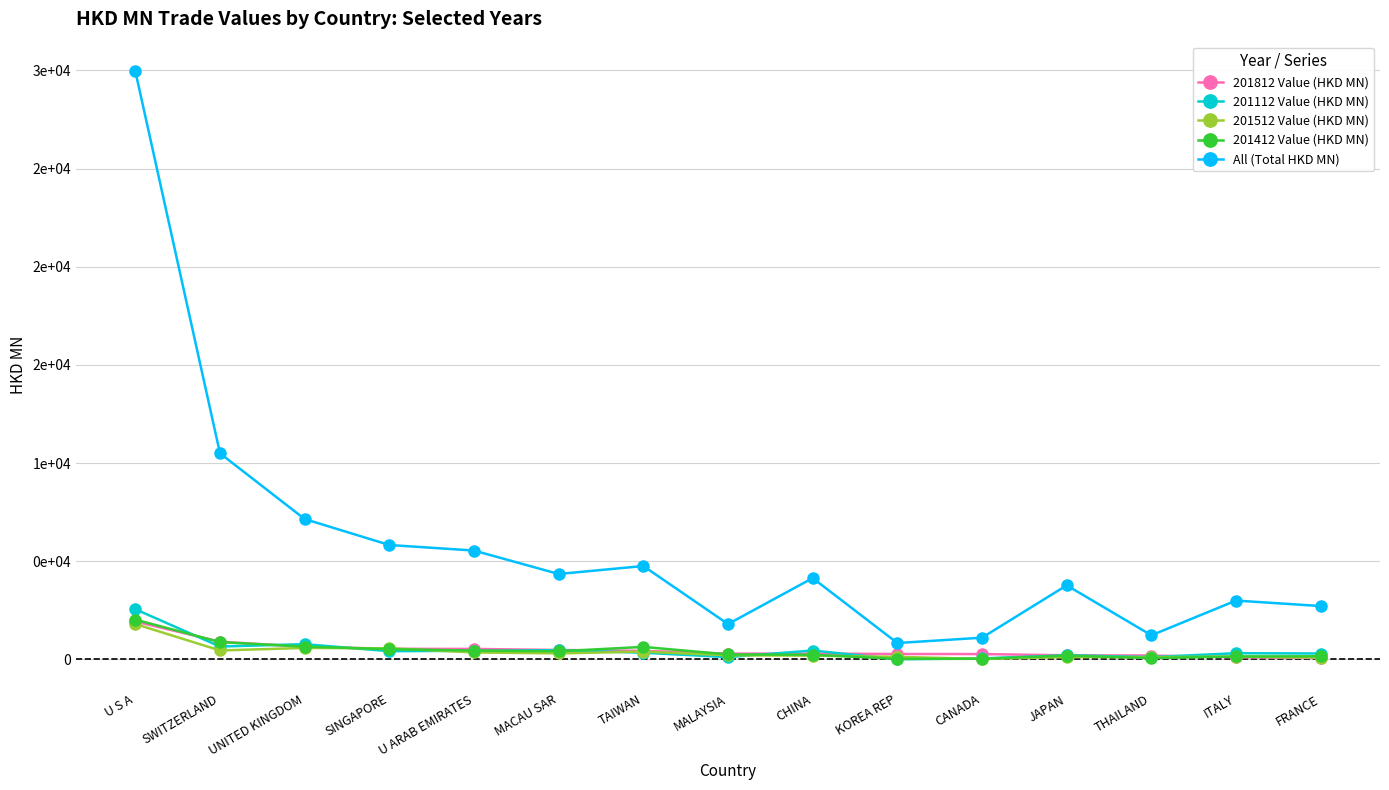

What are all the series names shown in the legend?

201812 Value (HKD MN), 201112 Value (HKD MN), 201512 Value (HKD MN), 201412 Value (HKD MN), All (Total HKD MN)